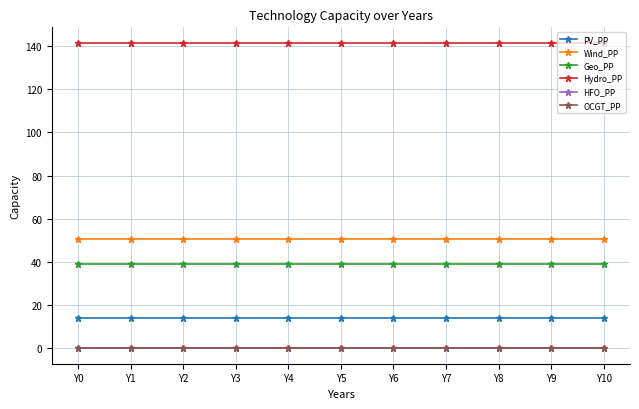

True or false: PV_PP and Hydro_PP cross at least once.

False